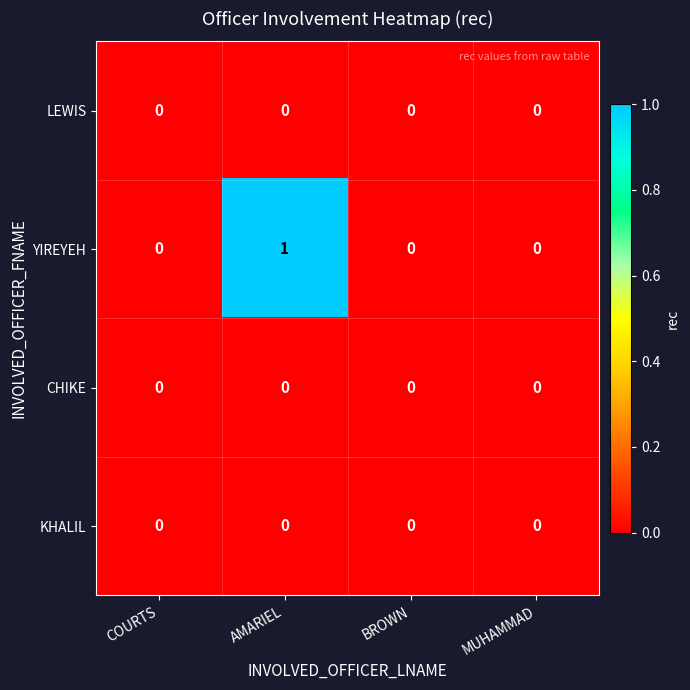

At which category is the sum across all series the highest?

AMARIEL